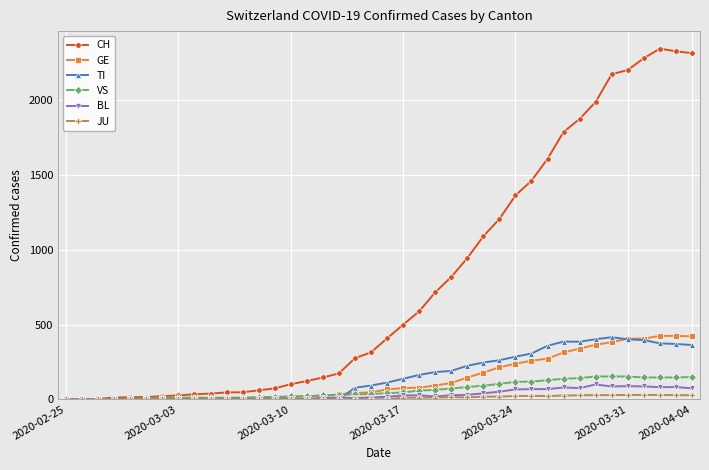

Which series has the widest spread of values?

CH